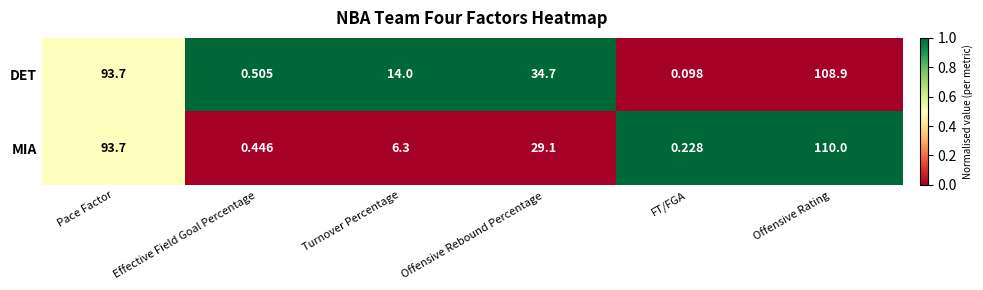

What is the total value across all series at FT/FGA?

0.3